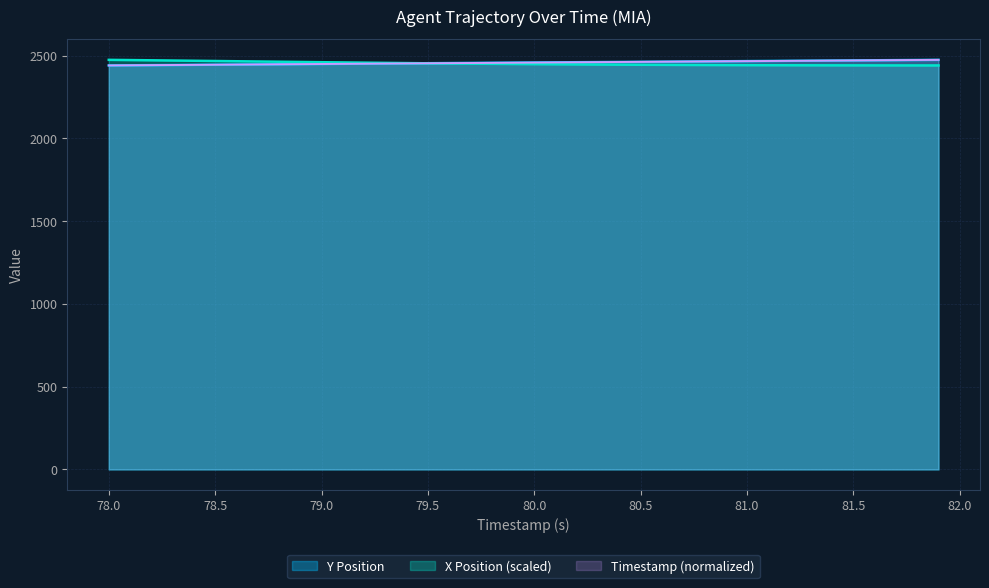

What are all the series names shown in the legend?

Y Position, X Position (scaled), Timestamp (normalized)